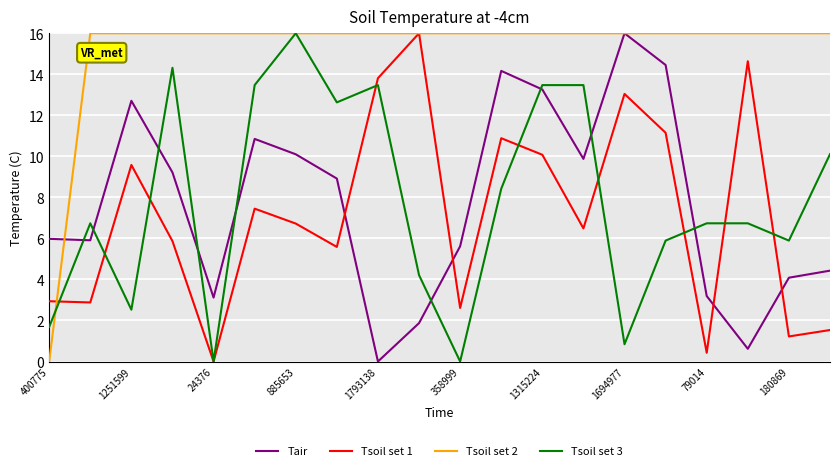

What is the maximum value for Tair?

16.0